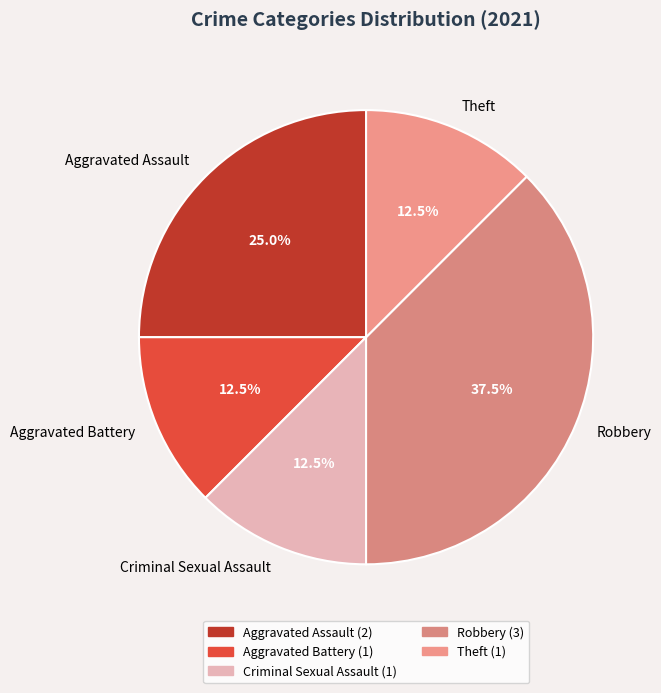

True or false: Robbery accounts for 50% of the total.

False